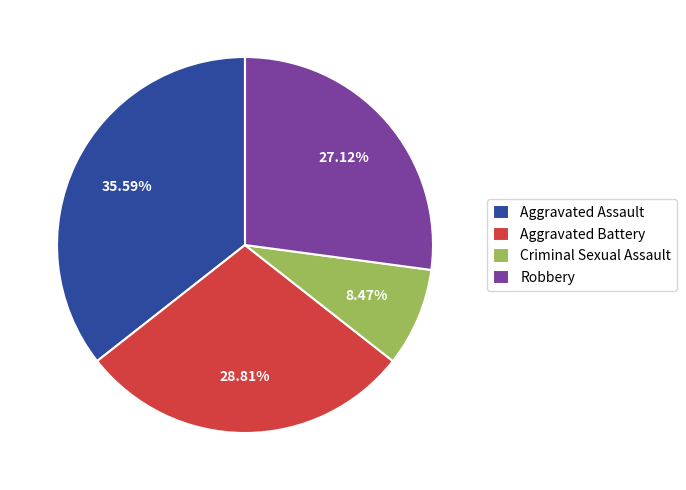

Between Criminal Sexual Assault and Robbery, which is larger?

Robbery